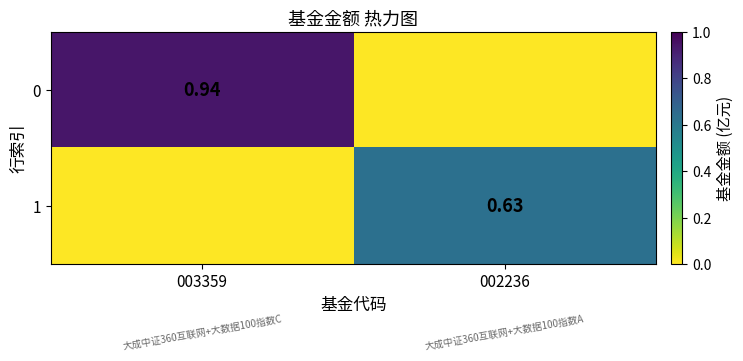

At which category is the sum across all series the highest?

003359